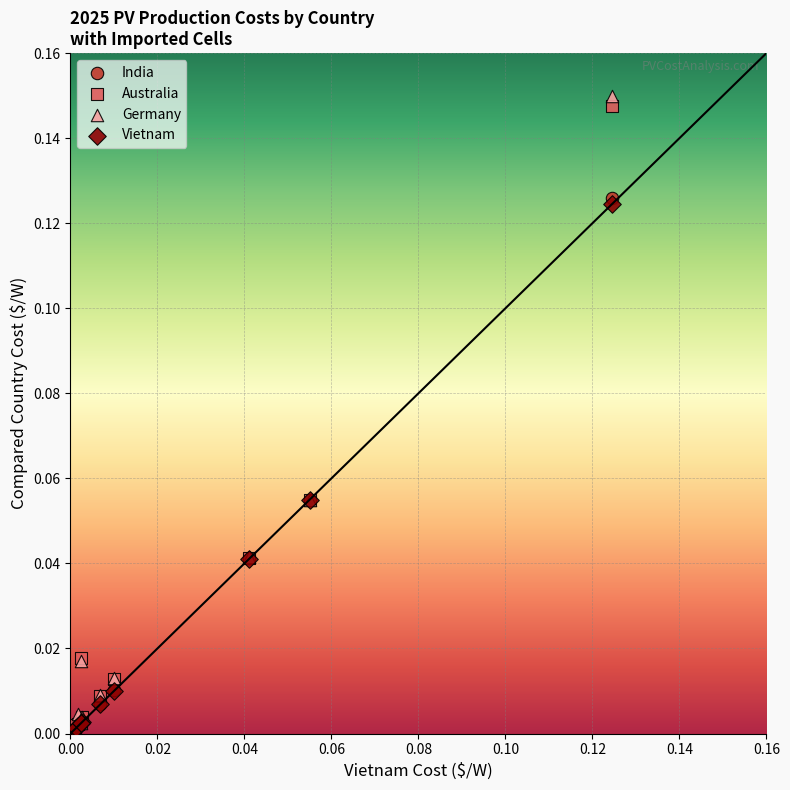

What are all the series names shown in the legend?

India, Australia, Germany, Vietnam